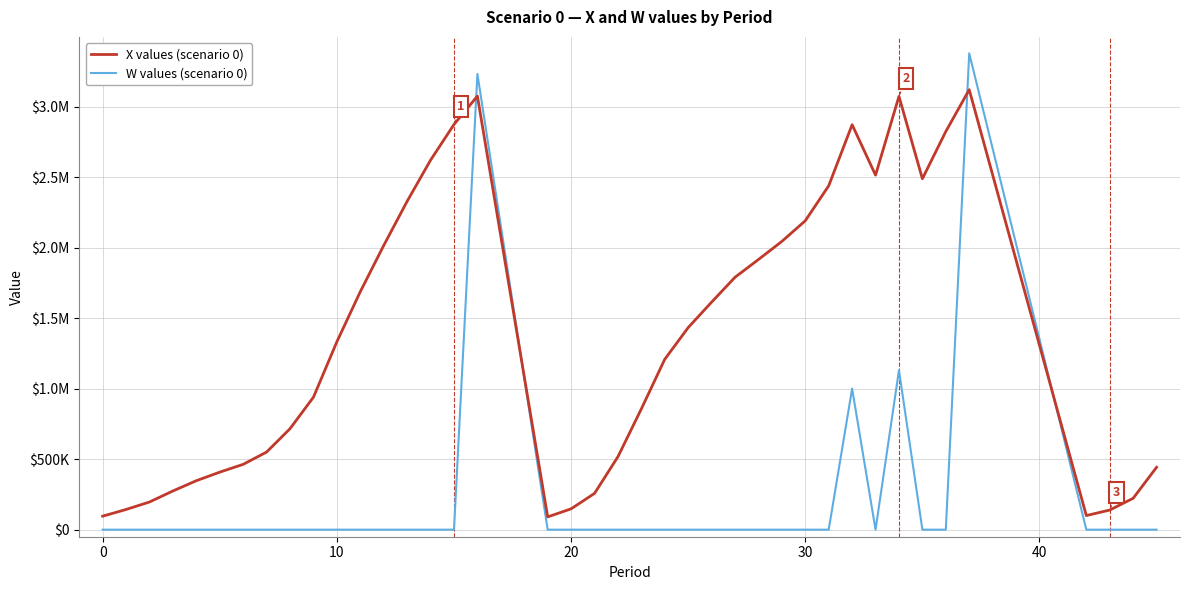

List the series in order of their peak value, highest first.

W values (scenario 0), X values (scenario 0)